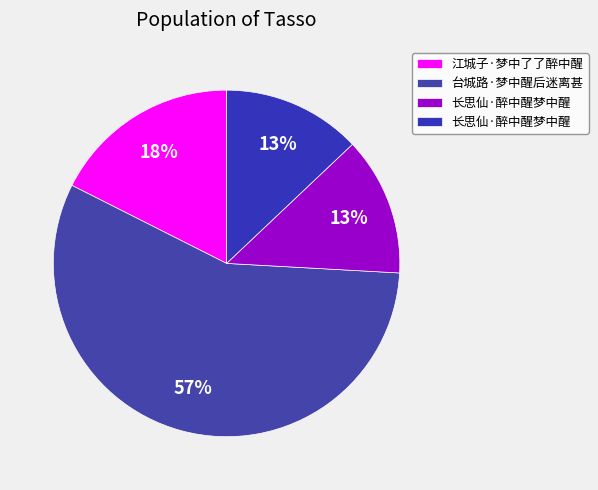

Which slice represents more than half of the pie?

台城路·梦中醒后迷离甚